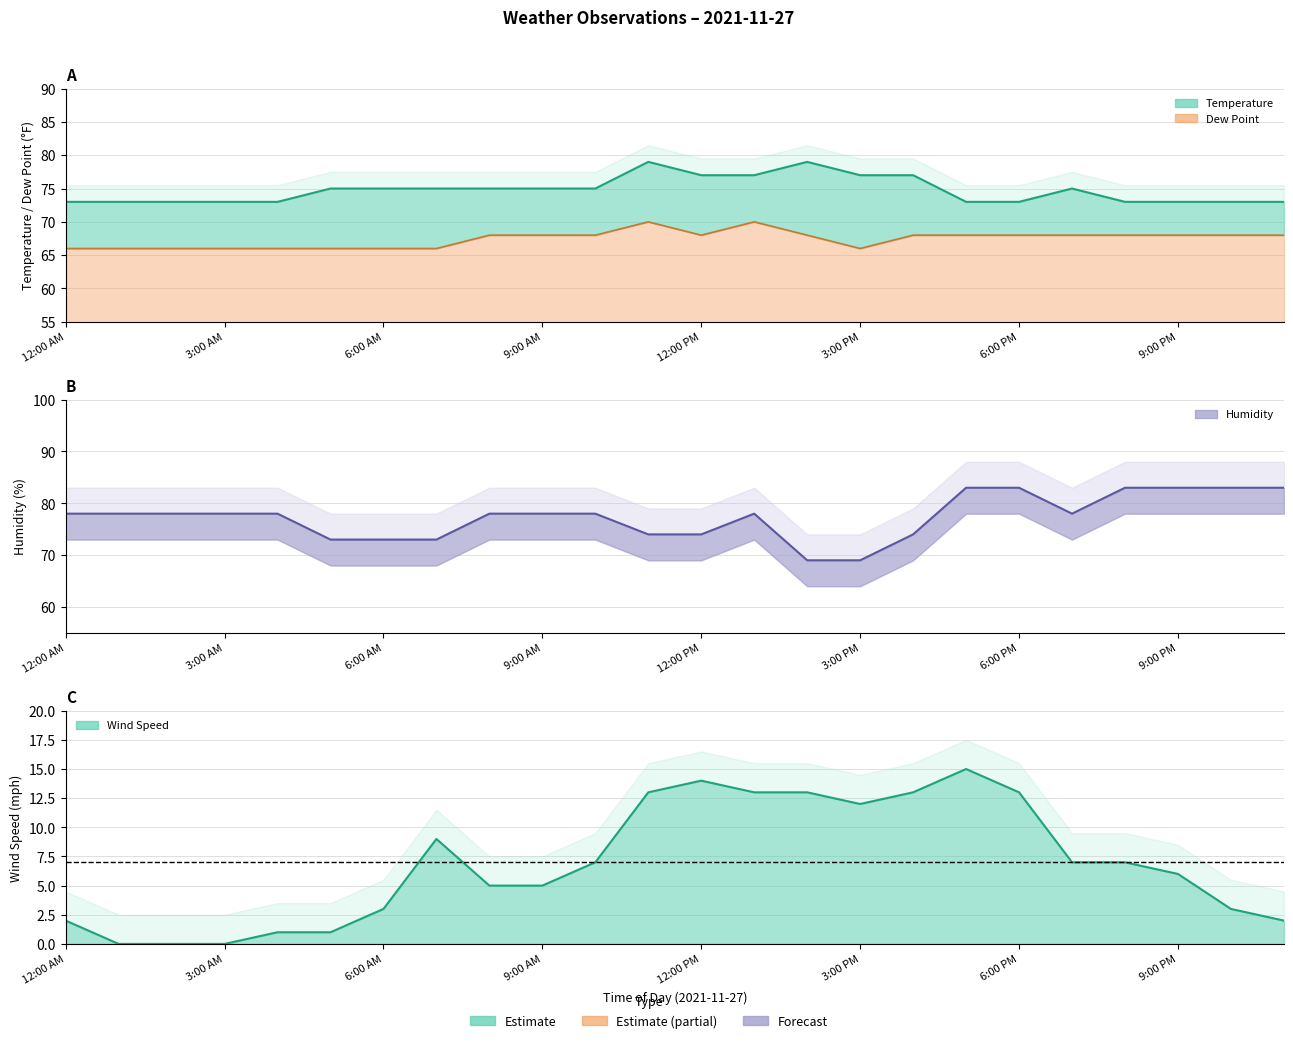

What is the value of the Temperature point at the 5th from the left?

73